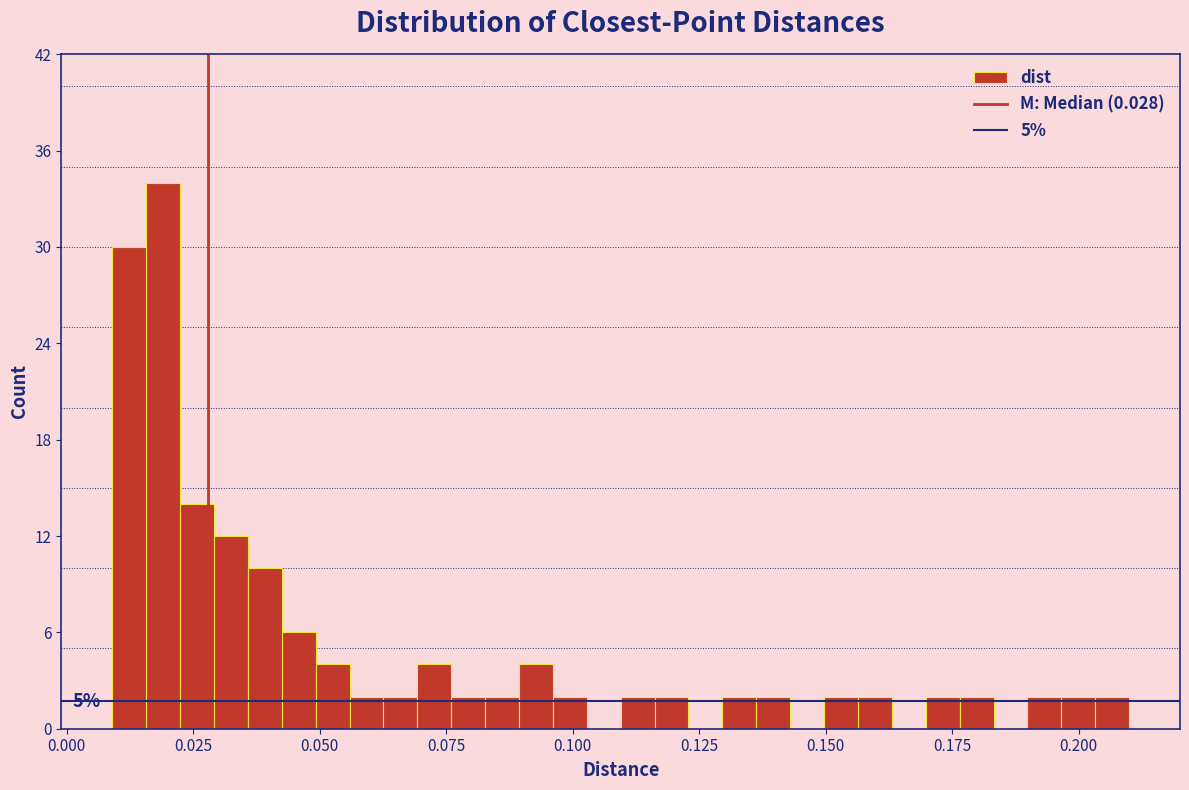

Read against the x-axis, roughly where is the centre of the tallest bar?

0.020